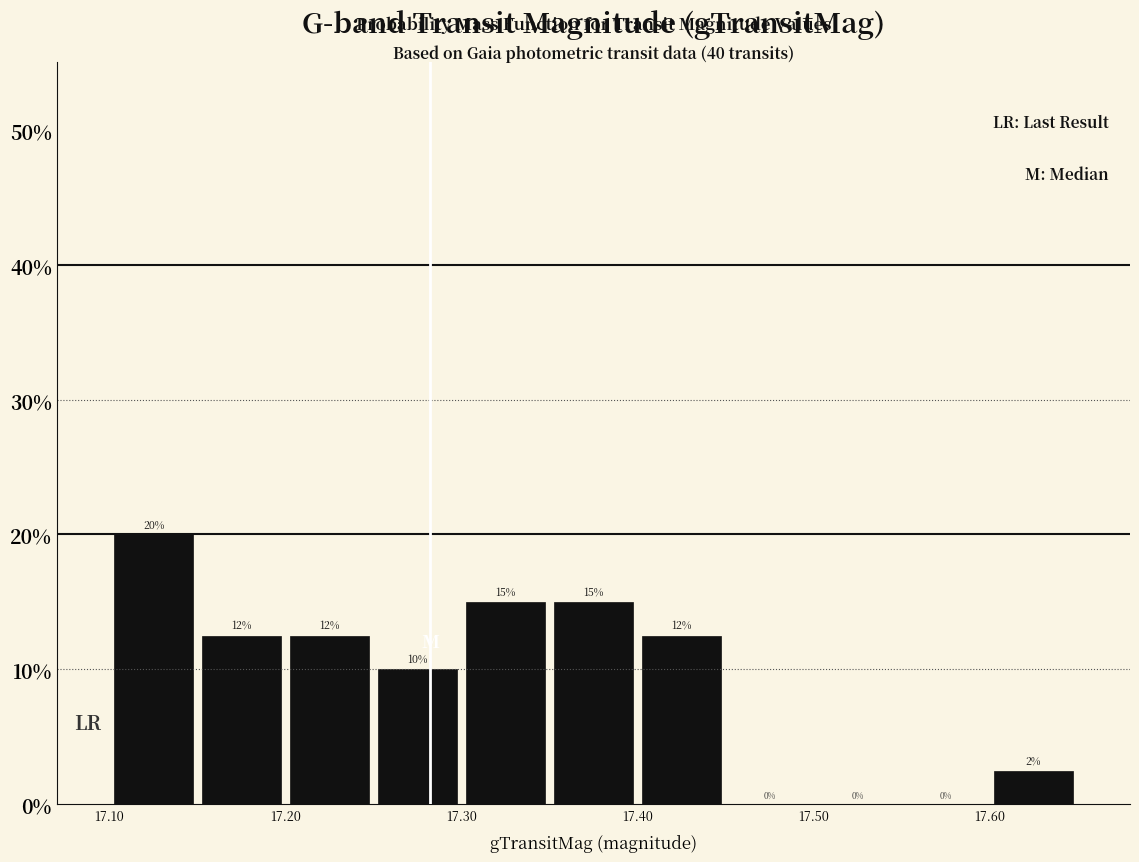

Which range on the x-axis has the tallest bar?

17.10 to 17.15